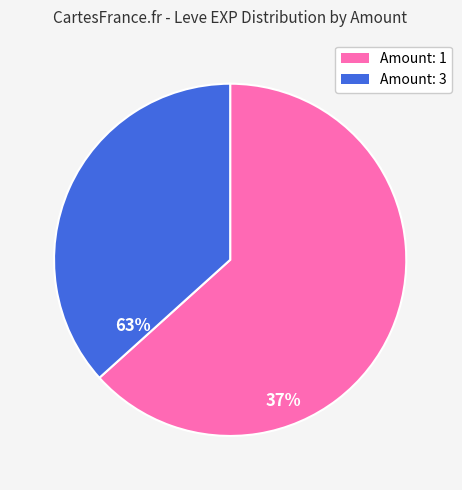

Is there any slice that represents more than half of the pie?

Yes